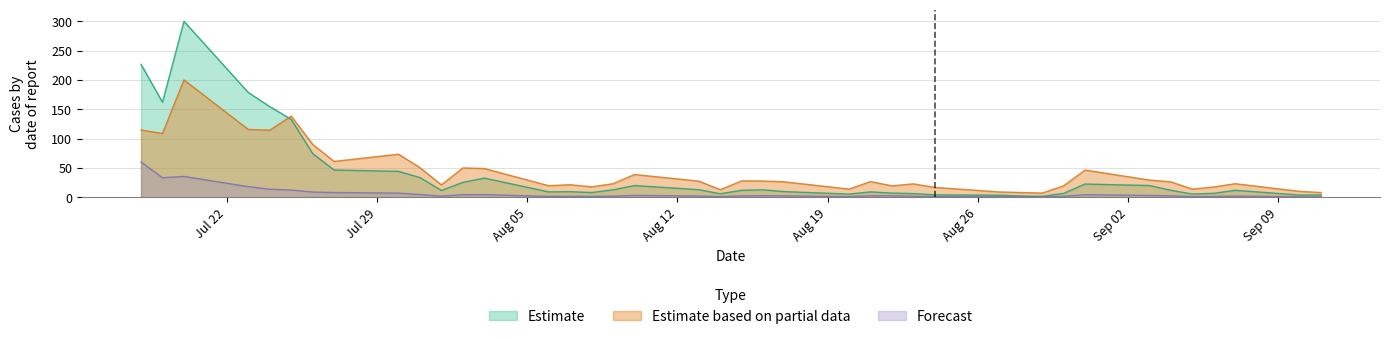

What is the difference between the highest and lowest values at 96/08/20?

12.8